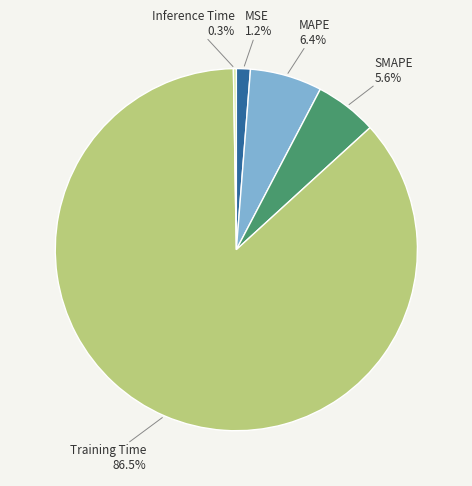

Which category has the biggest portion of the pie?

Training Time